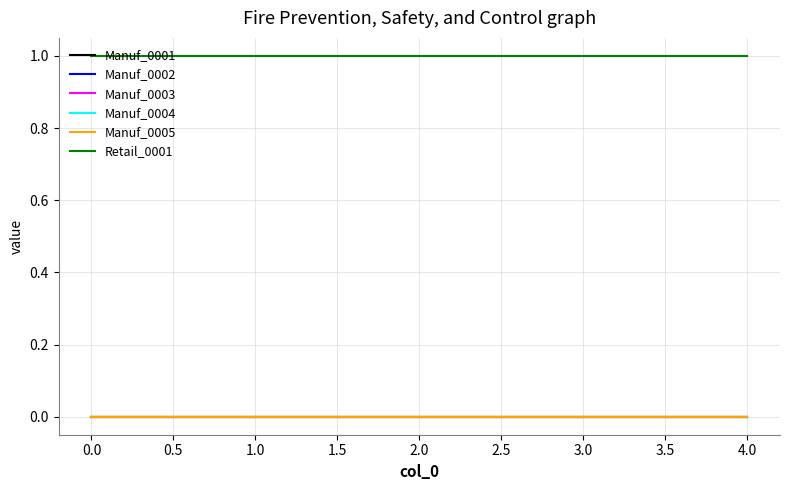

Does the chart display data point markers on the line(s)?

No